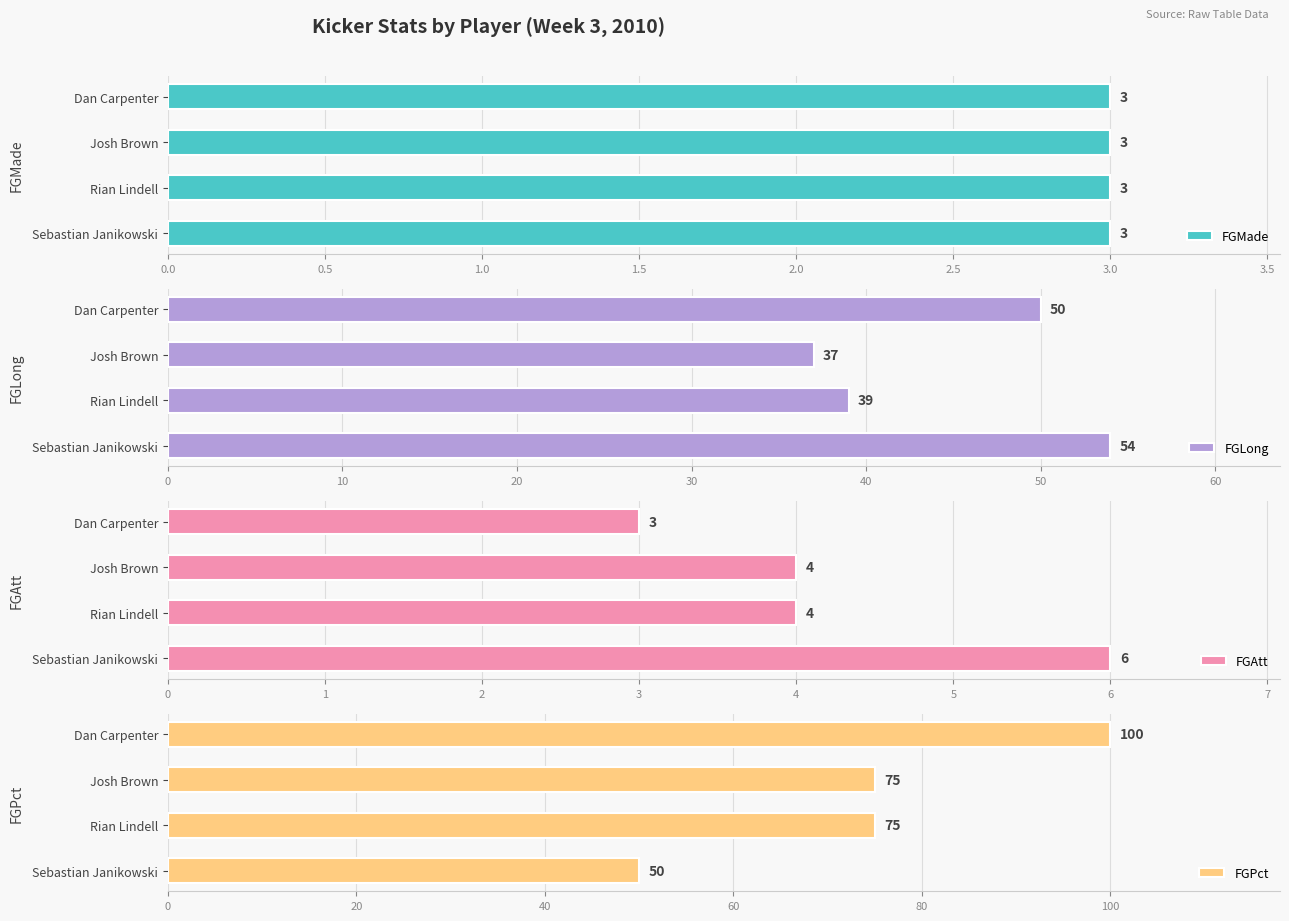

What is the average value of the FGLong series?

45